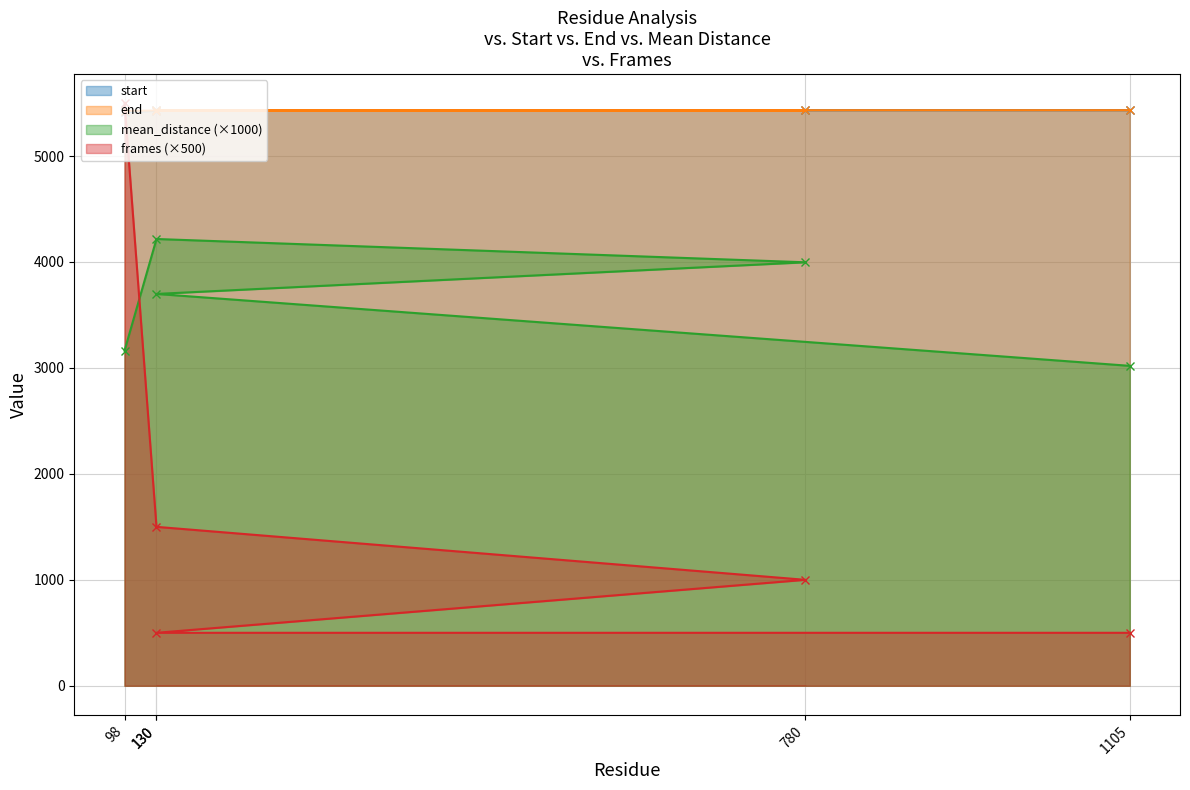

The start series shows 5430.0 at 780. True or false?

True